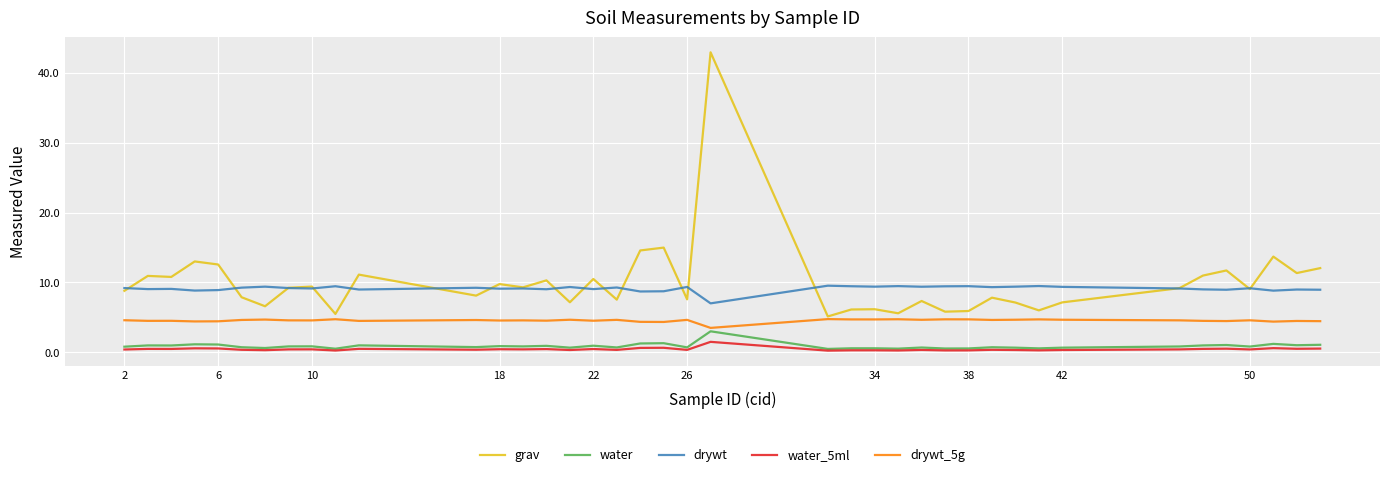

True or false: grav and drywt_5g cross at least once.

False